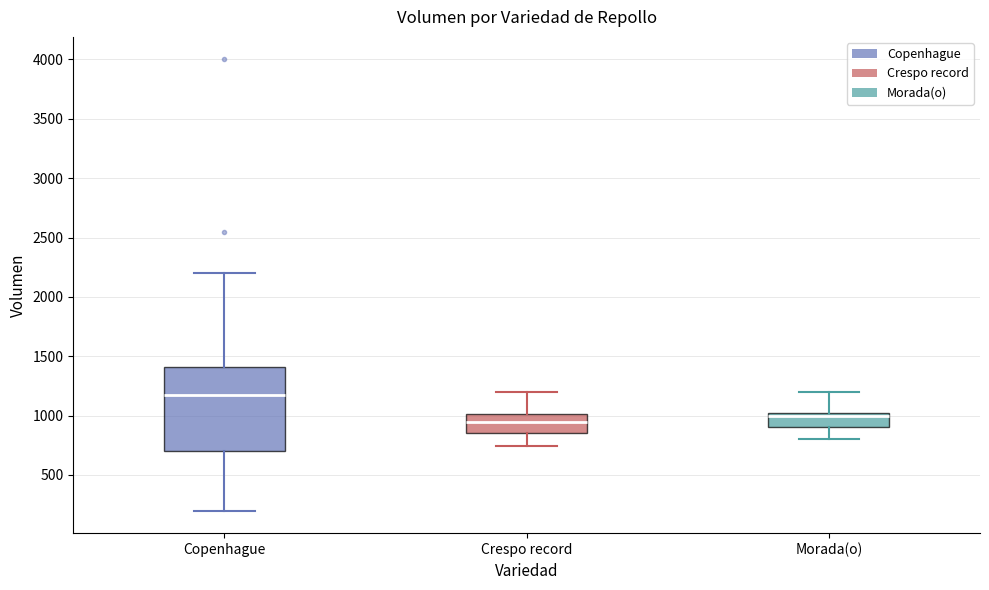

Where does the median line of the box for Copenhague sit on the y-axis? The values are not printed on the chart, so give them approximately, as read against the axis.

1200